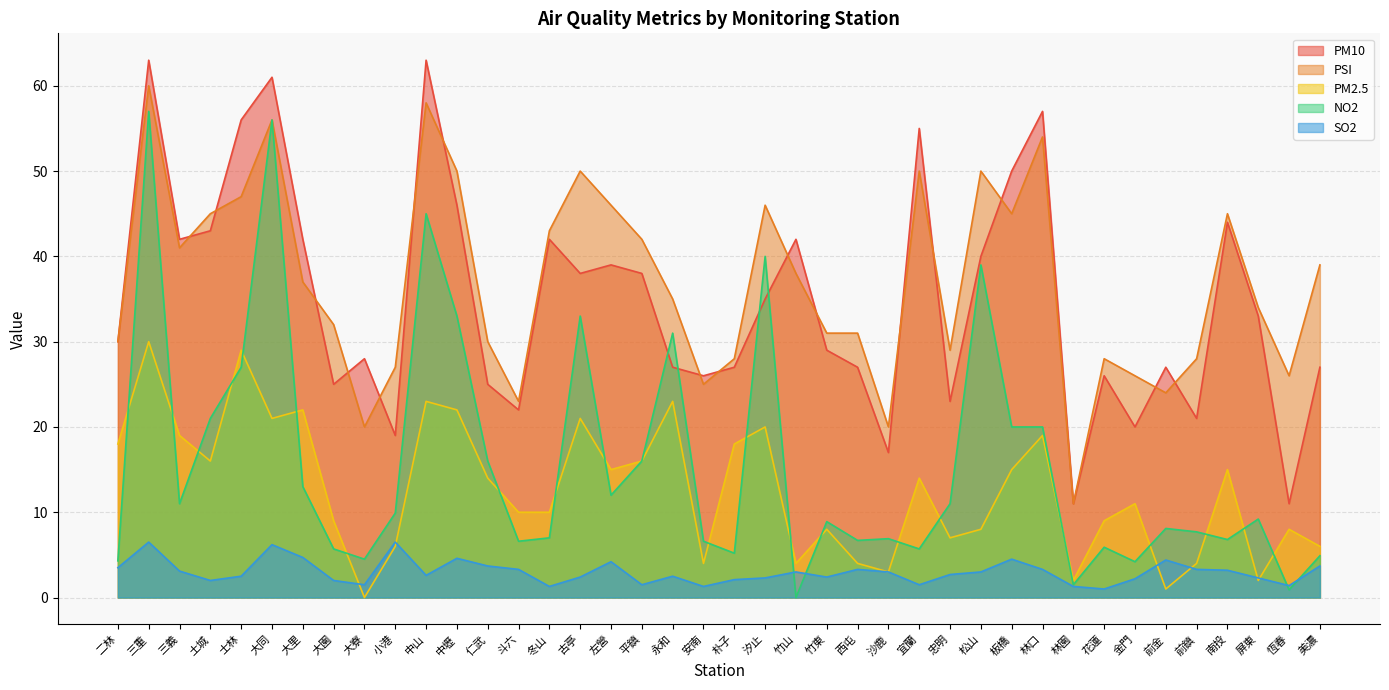

What is the sum of all PM2.5 values?

506.0